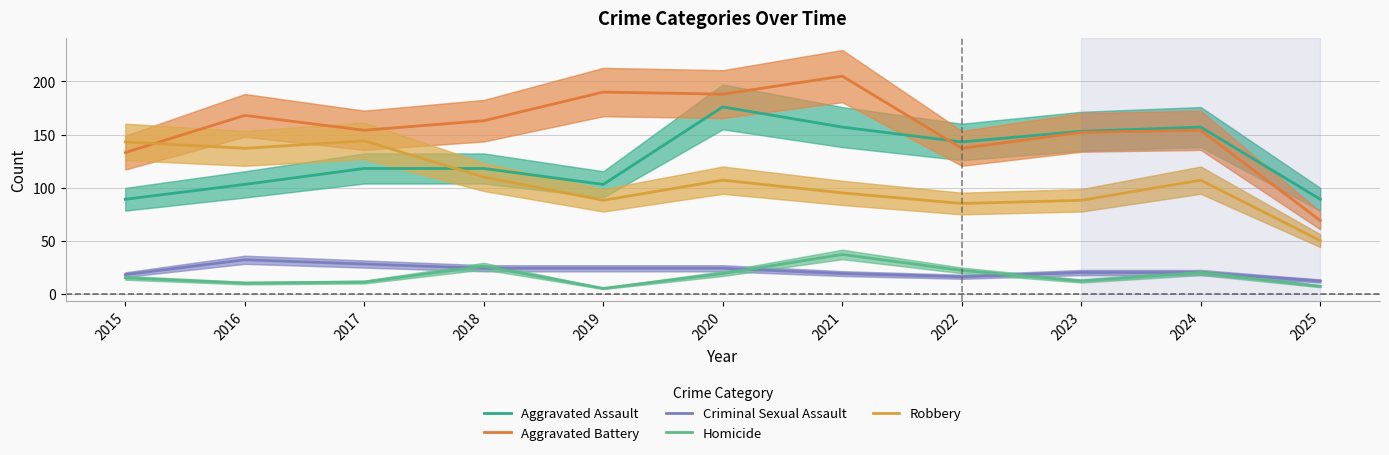

At how many categories does at least one series exceed 188?

2